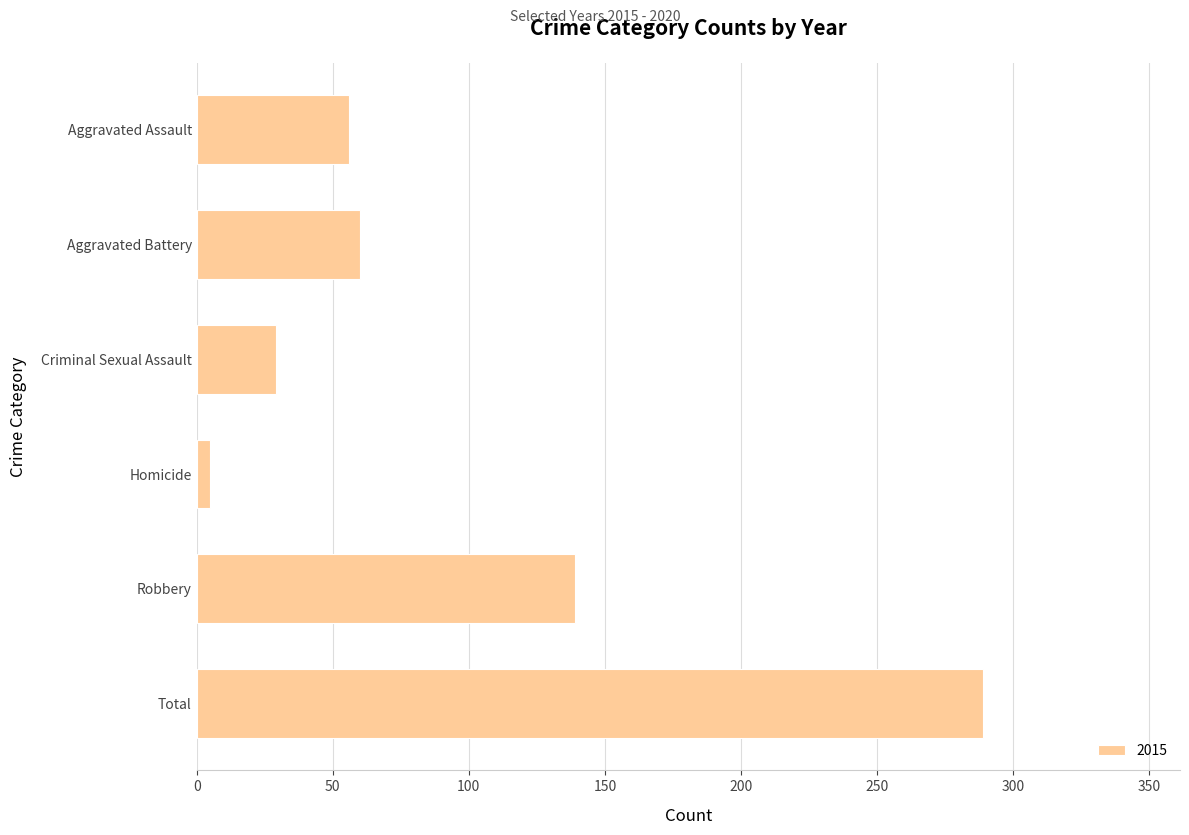

The value at Total is 390. True or false?

False